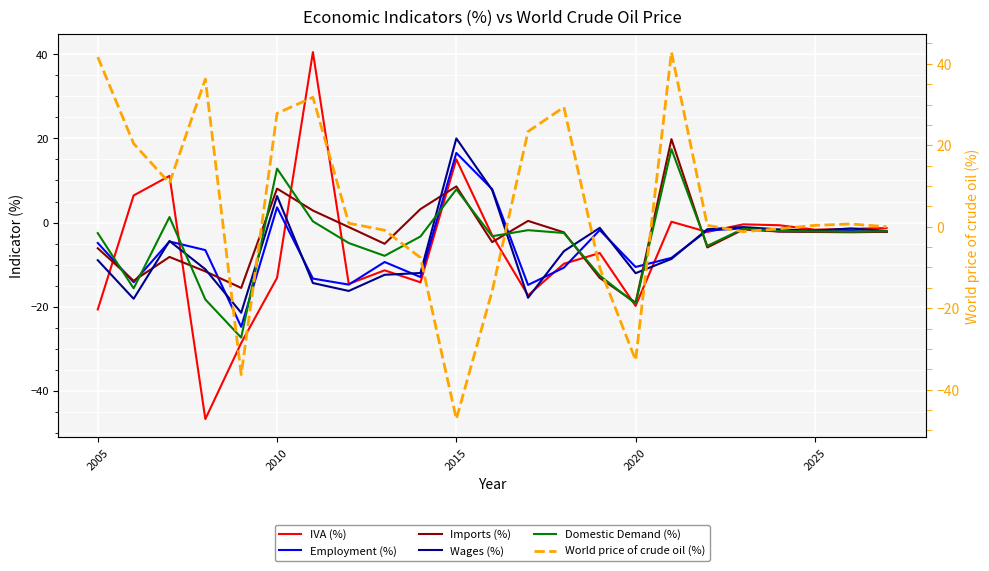

Is it true that Imports (%) equals -6.1 at 2005?

True